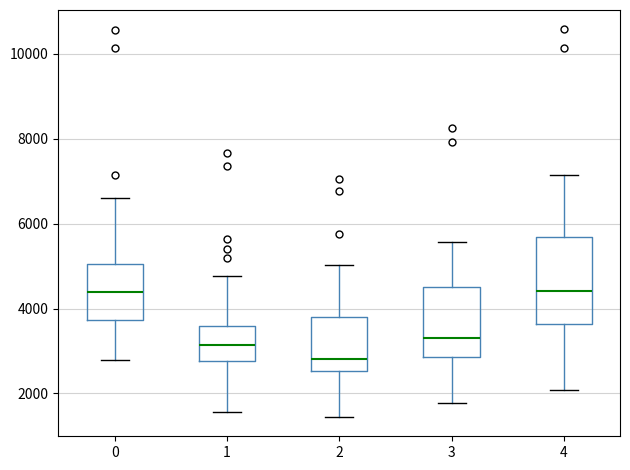

Reading left to right, read every box against the y-axis: the position of its median line, the range the box covers, and the ends of its whiskers. The values are not printed on the chart, so give them approximately, as read against the axis.

0: median 4400, box 3800 to 5000, whiskers 2800 to 6600
1: median 3200, box 2800 to 3600, whiskers 1600 to 4800
2: median 2800, box 2600 to 3800, whiskers 1400 to 5000
3: median 3200, box 2800 to 4600, whiskers 1800 to 5600
4: median 4400, box 3600 to 5600, whiskers 2000 to 7200